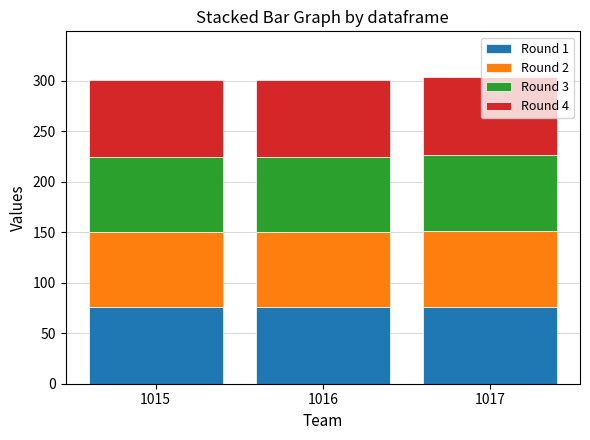

What is the highest value of the Round 1 series?

76.1